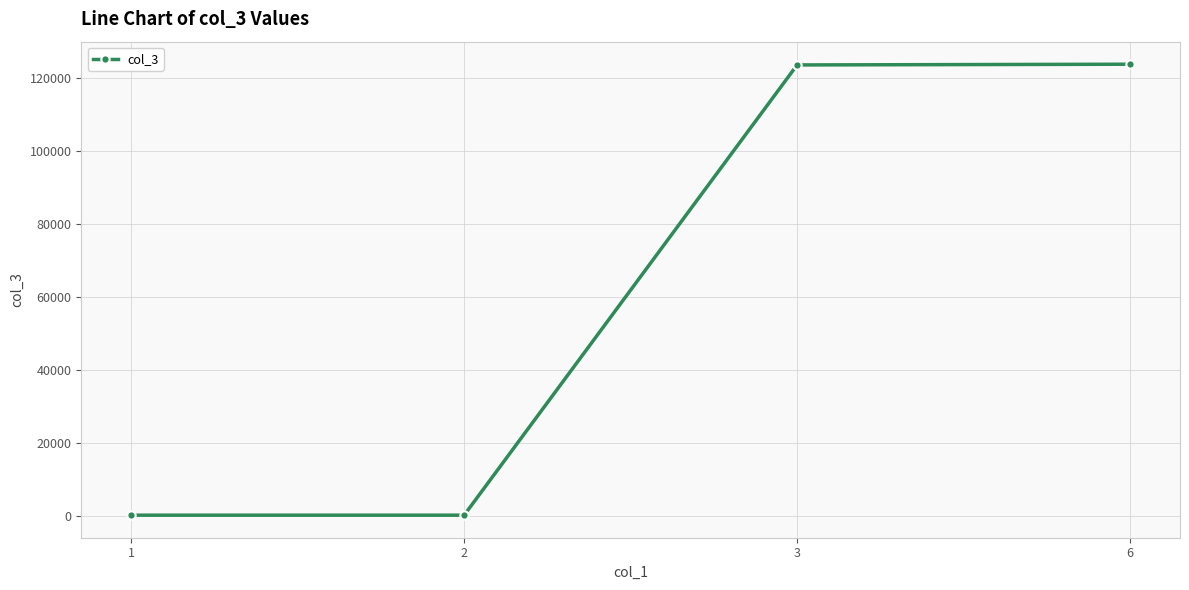

True or false: the data has more than 2 interior local peaks.

False